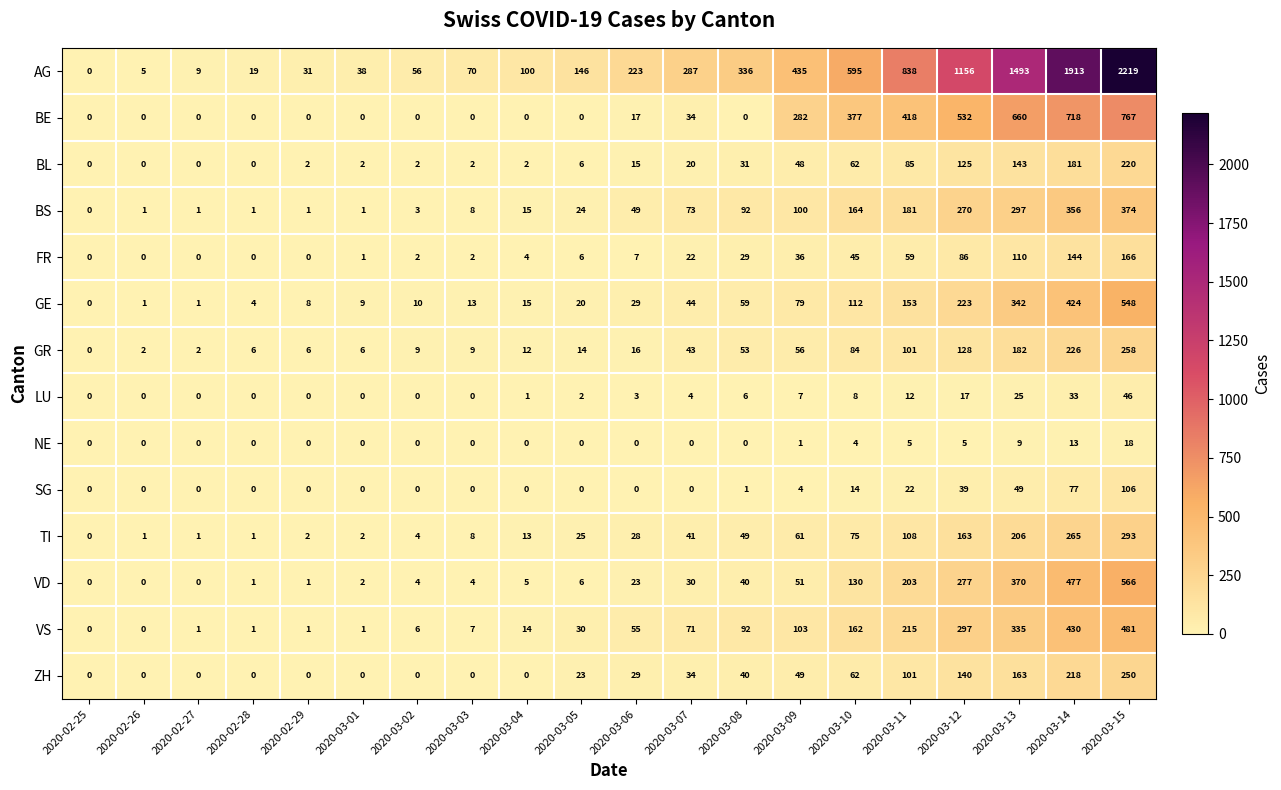

What is the total value across all series at 2020-03-11?

2501